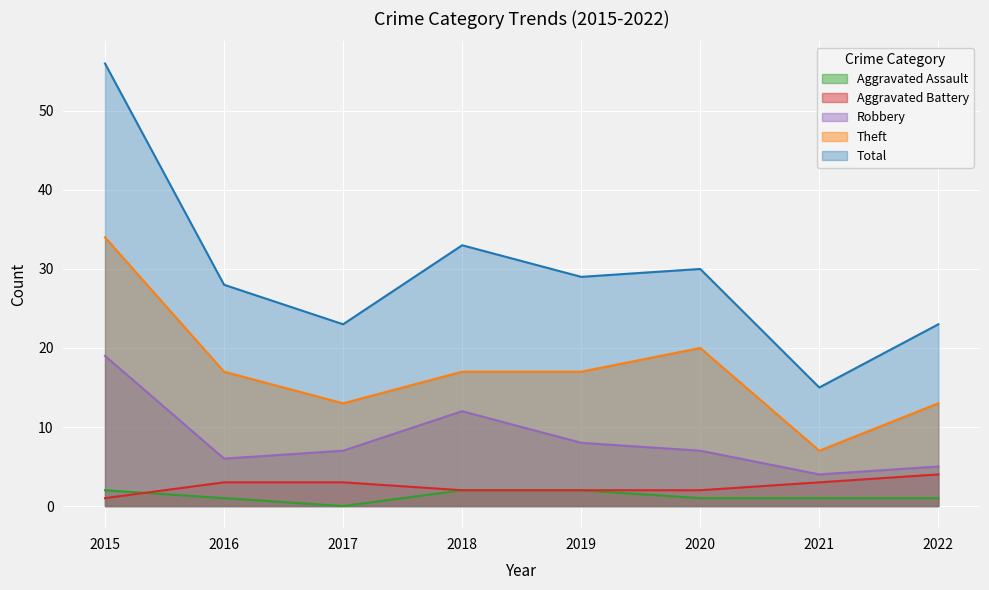

What is the difference between the Robbery values at 2019 and 2022?

3